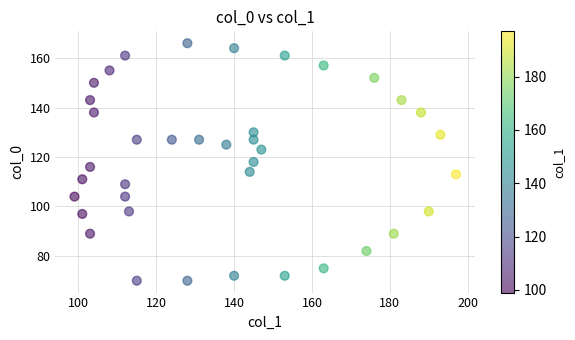

What is the range of Y values (max minus min)?

96